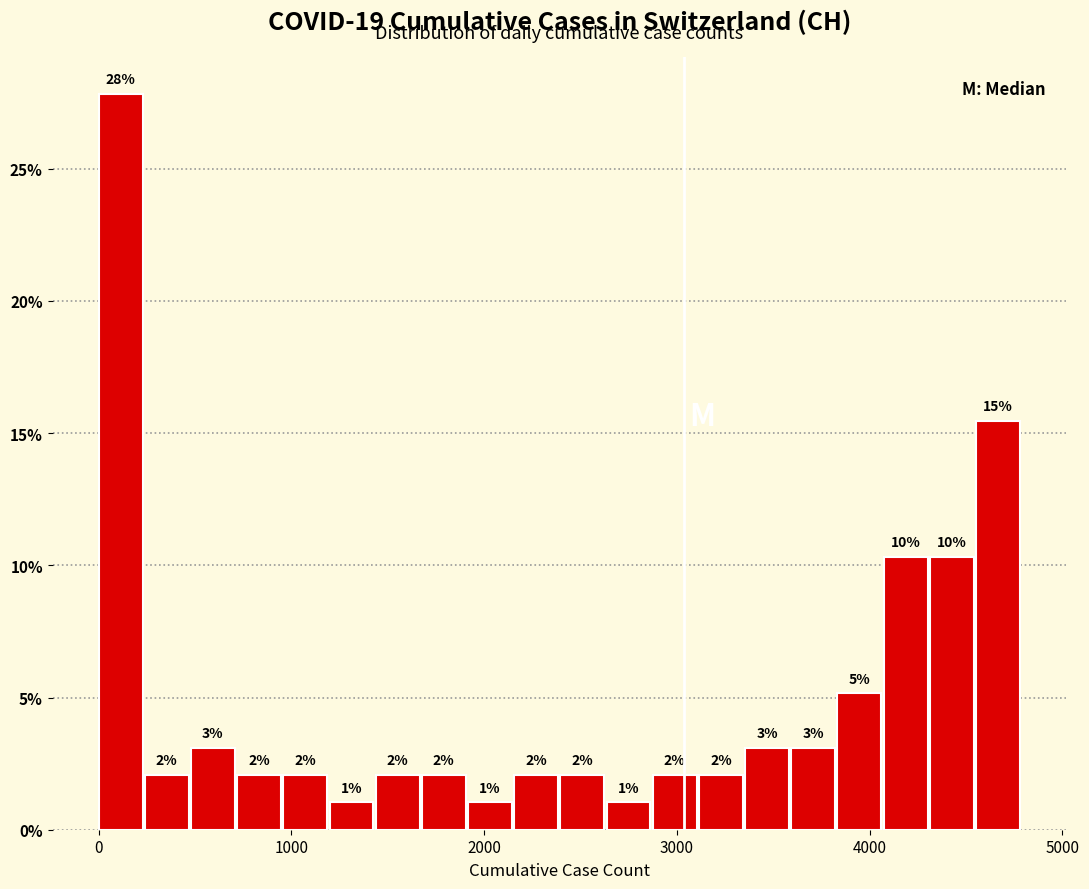

Around what value on the x-axis is the tallest bar? Give the approximate position of its centre, as read against the axis.

100